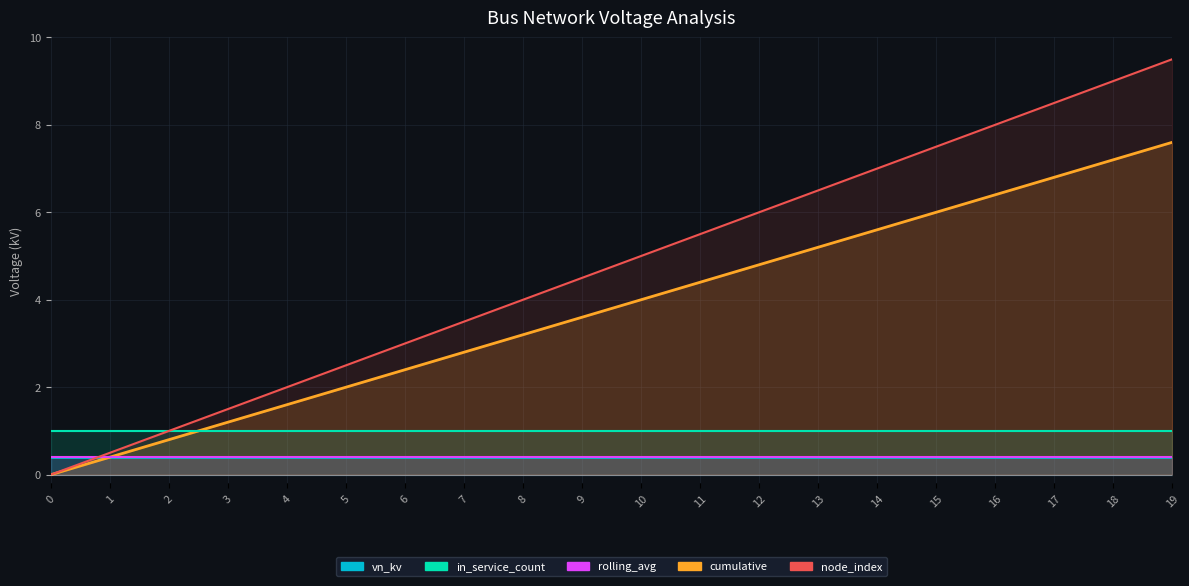

Between 13 and 1, which is larger?

13